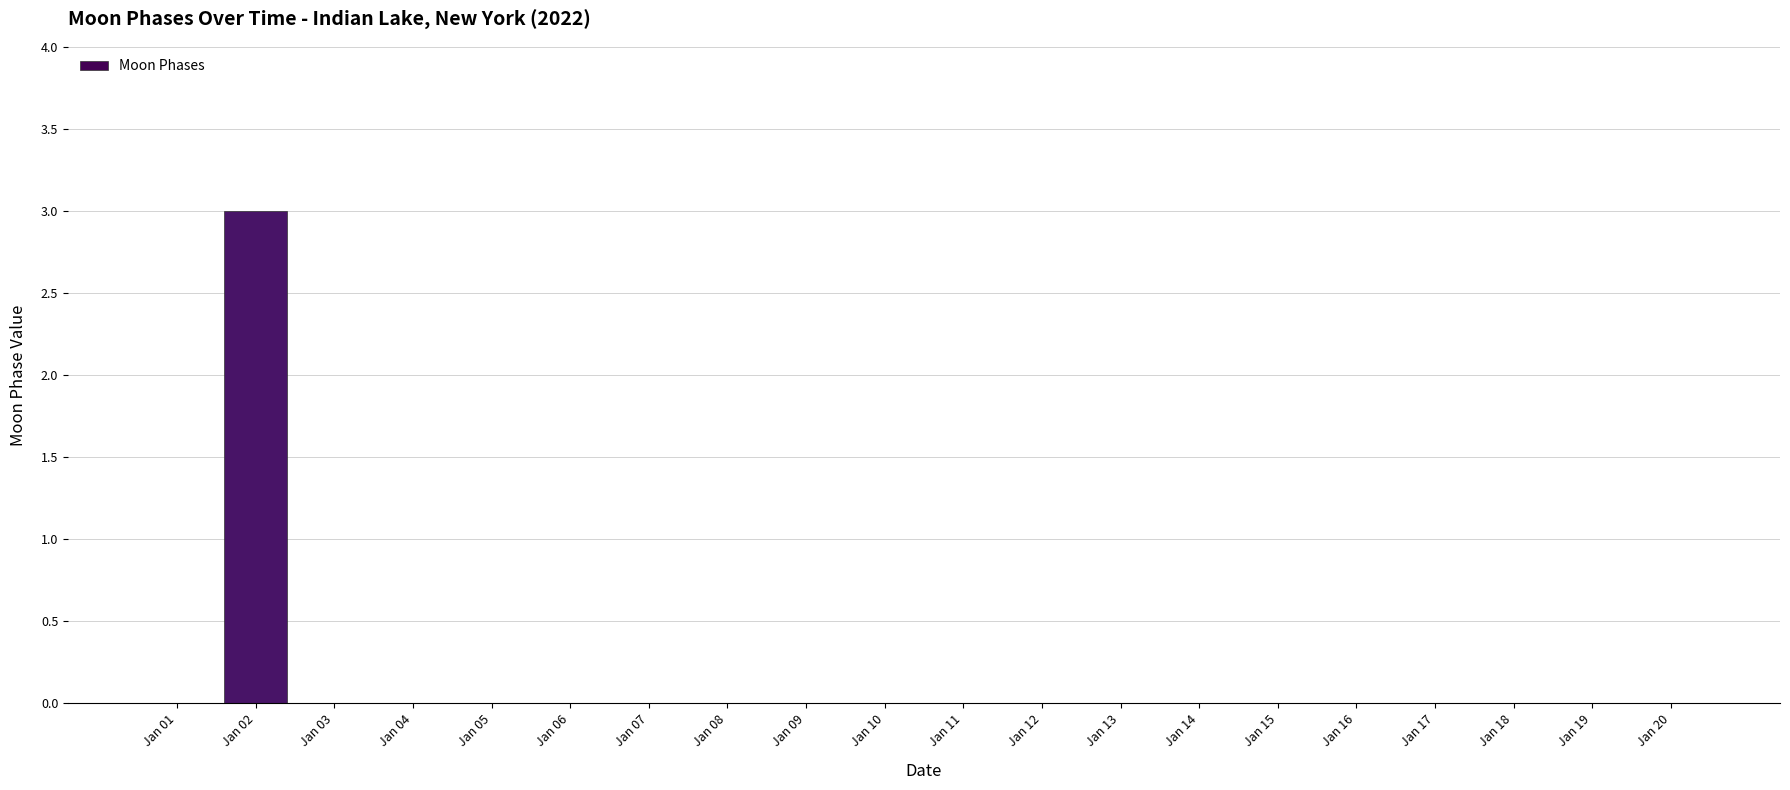

Is it true that the value at Jan 05 is -2?

False